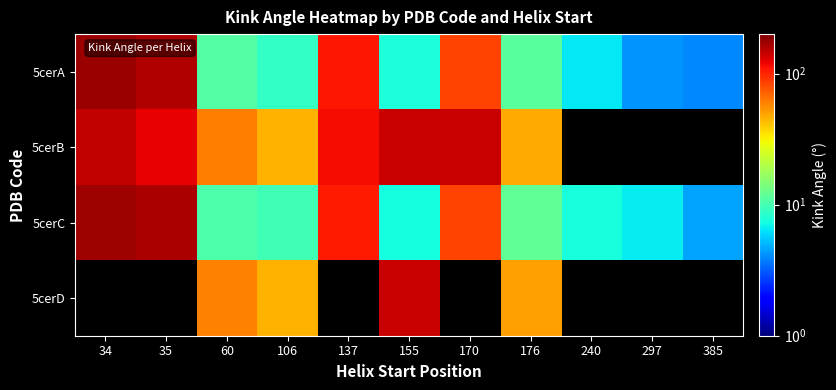

What is the greatest value displayed?

175.1